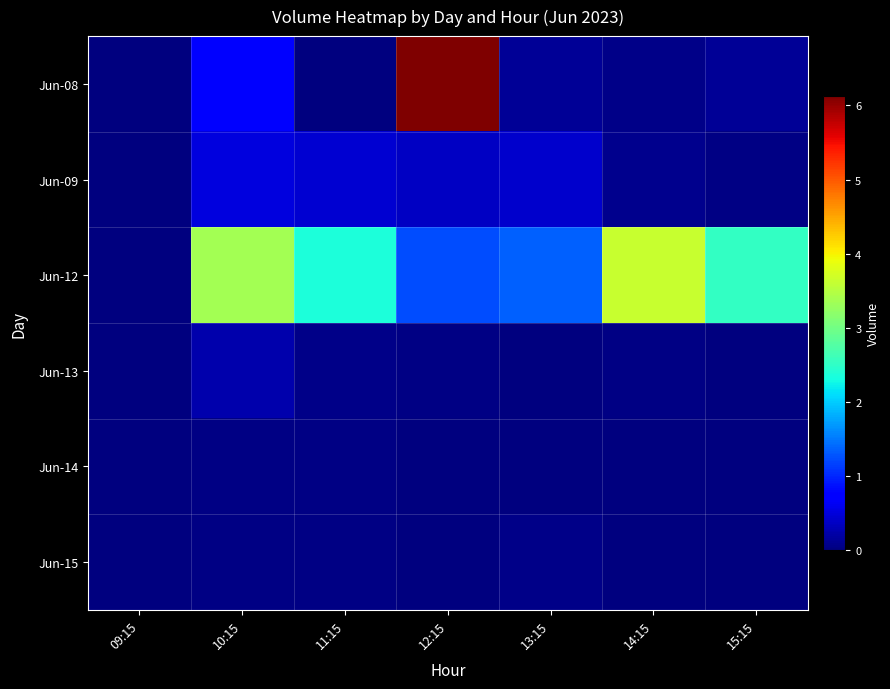

What is the total value across all series at 10:15?

4988394